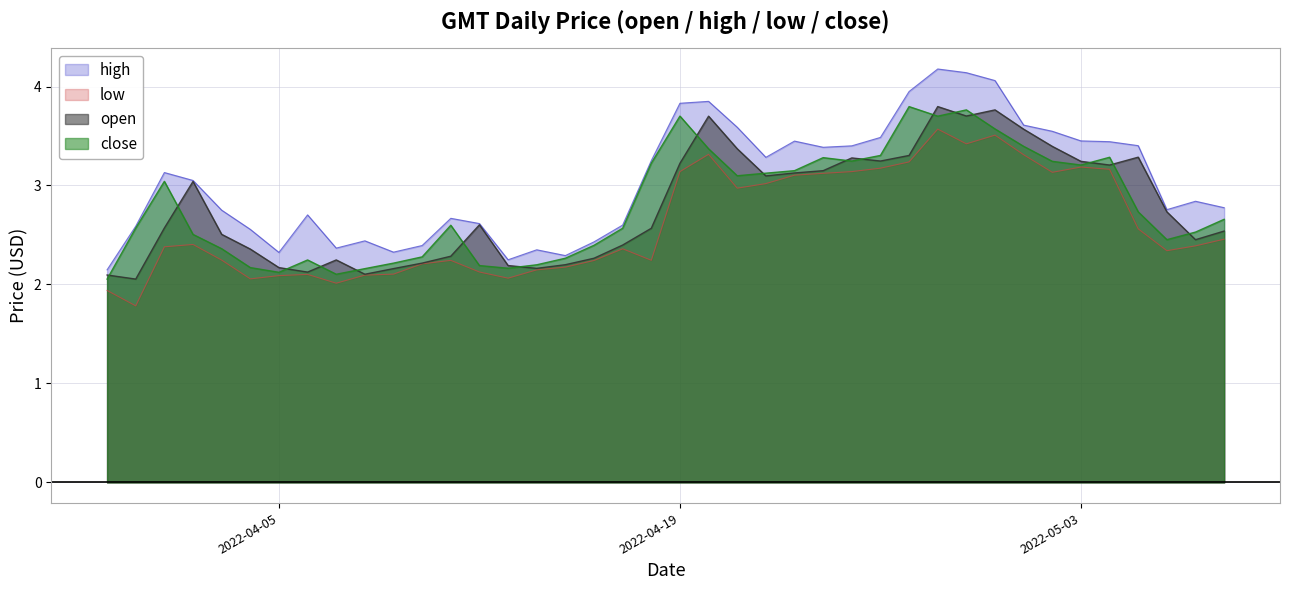

The close series shows 2.1 at 2022-04-25. True or false?

False